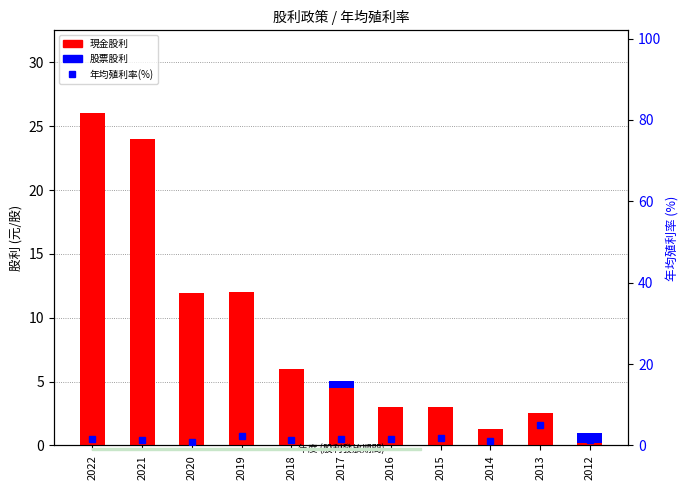

What is the minimum value for 年均殖利率(%)?

0.9